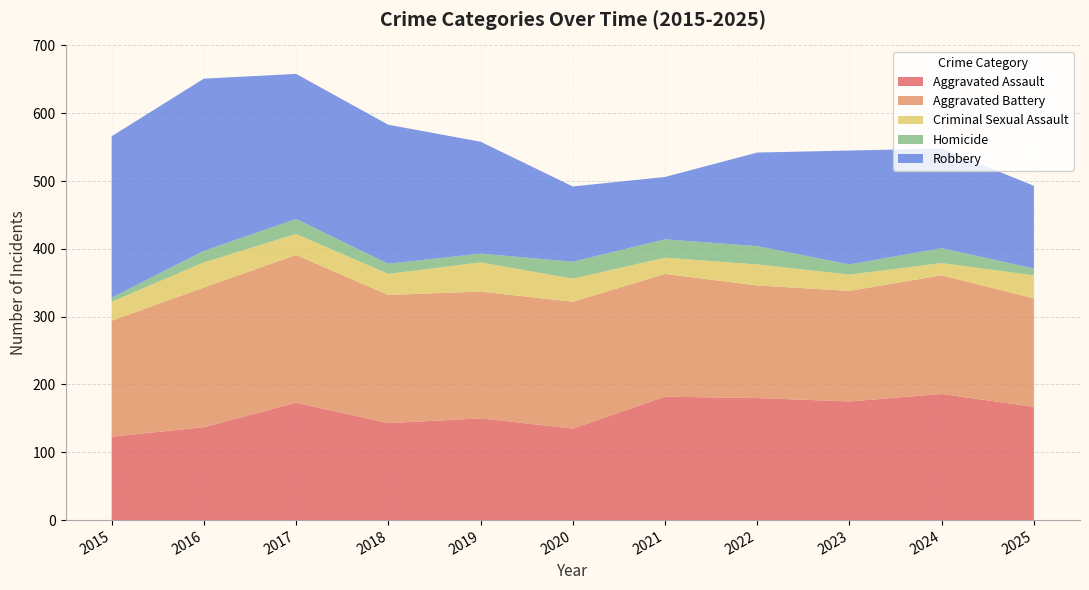

List the labels in order of Robbery value, smallest first.

2021, 2020, 2025, 2022, 2024, 2019, 2023, 2018, 2017, 2015, 2016